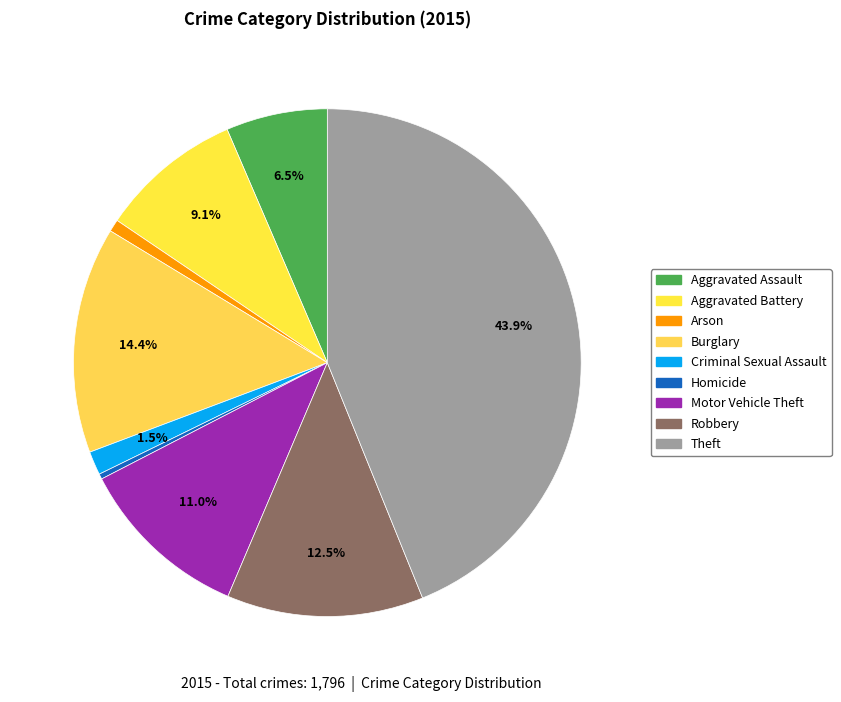

How much of the chart is everything except Aggravated Battery?

90.9%